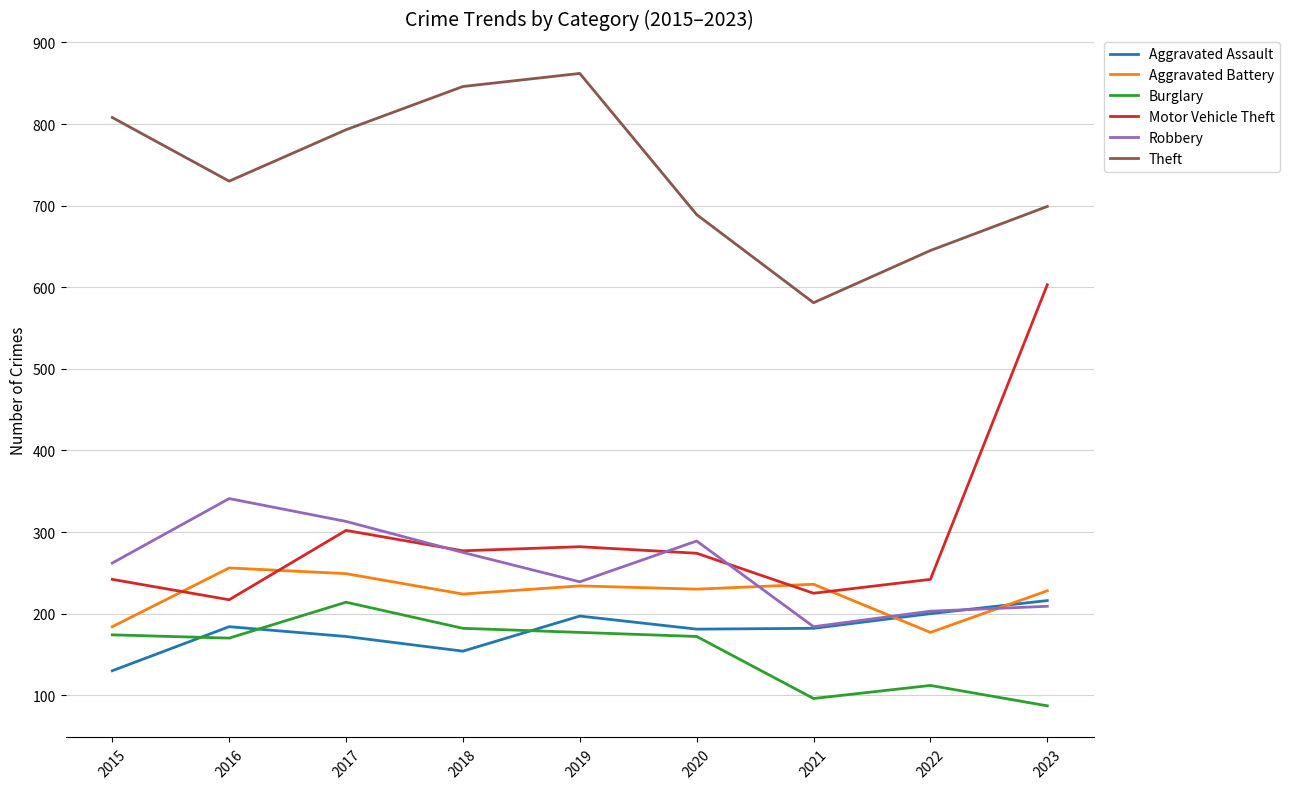

Which category has the highest value in the Aggravated Battery series?

2016